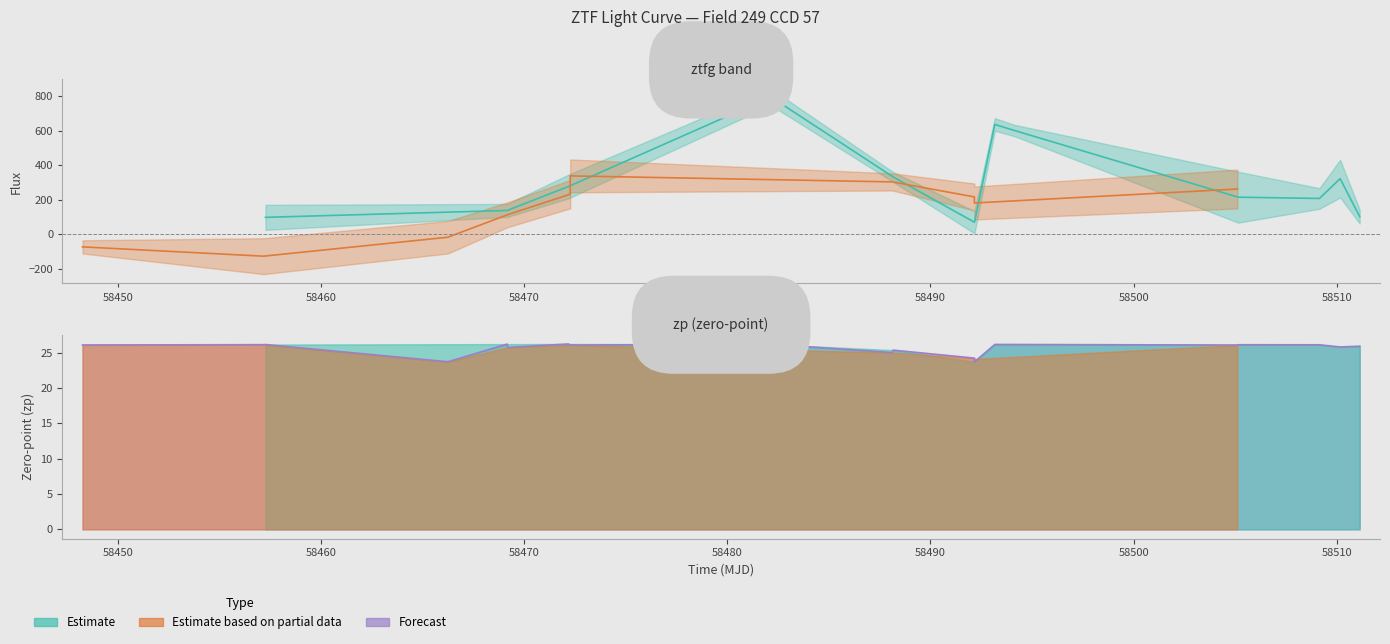

True or false: fluxerr has more than 2 interior local peaks.

True